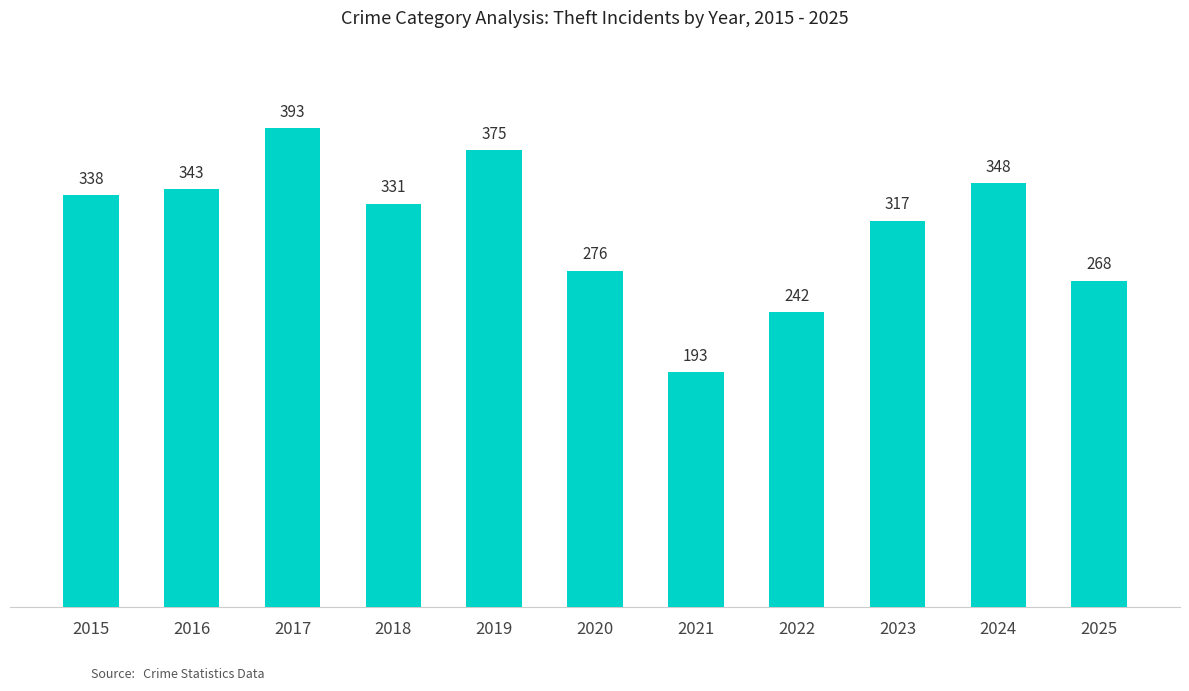

What is the sum of all values?

3424